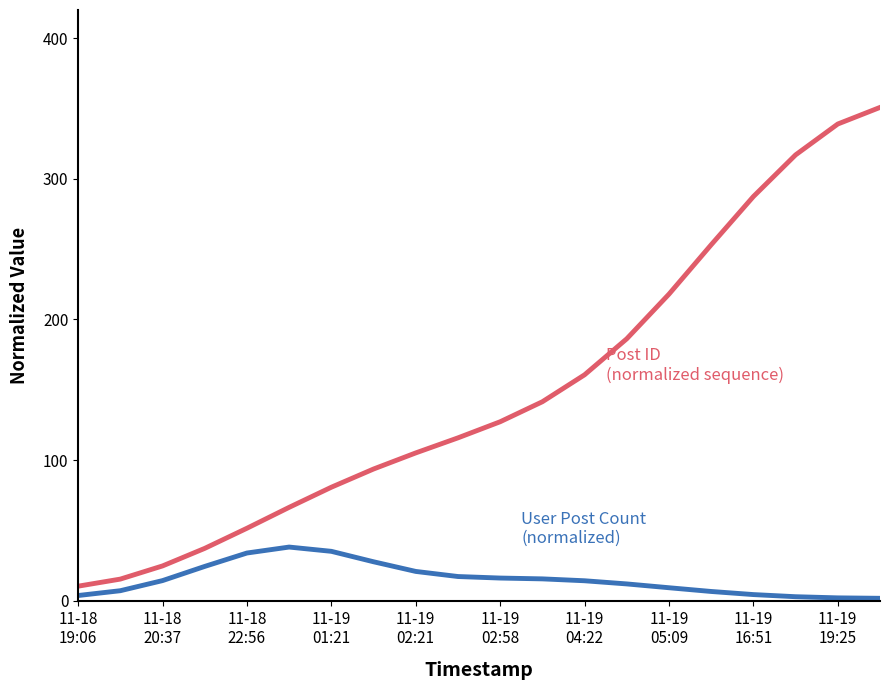

How many lines are shown in the chart?

2